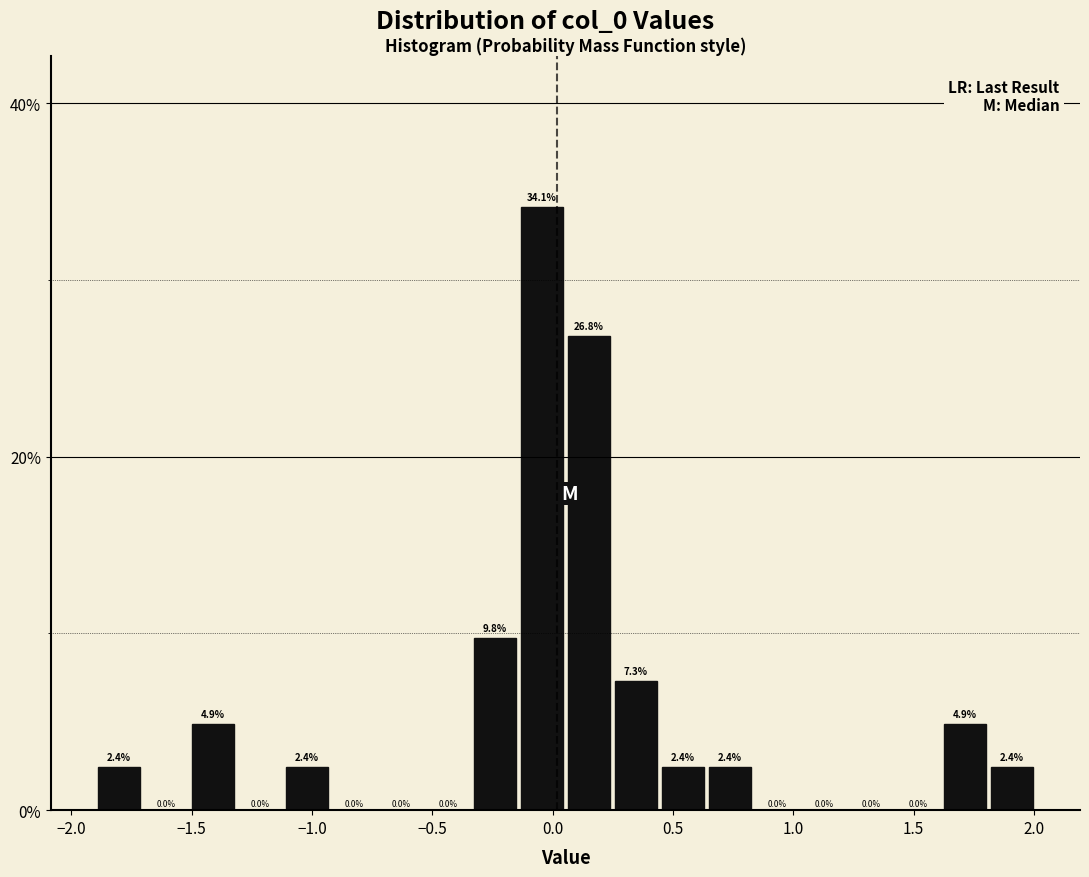

Read against the x-axis, roughly where is the centre of the tallest bar?

-0.05